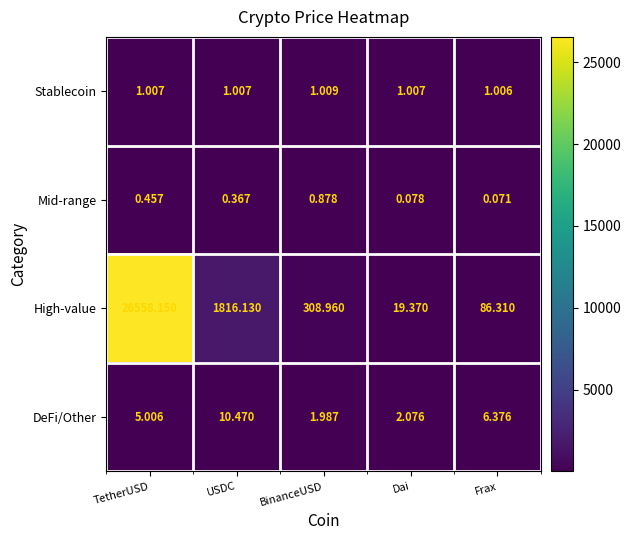

Which label corresponds to the smallest value in the chart?

Frax